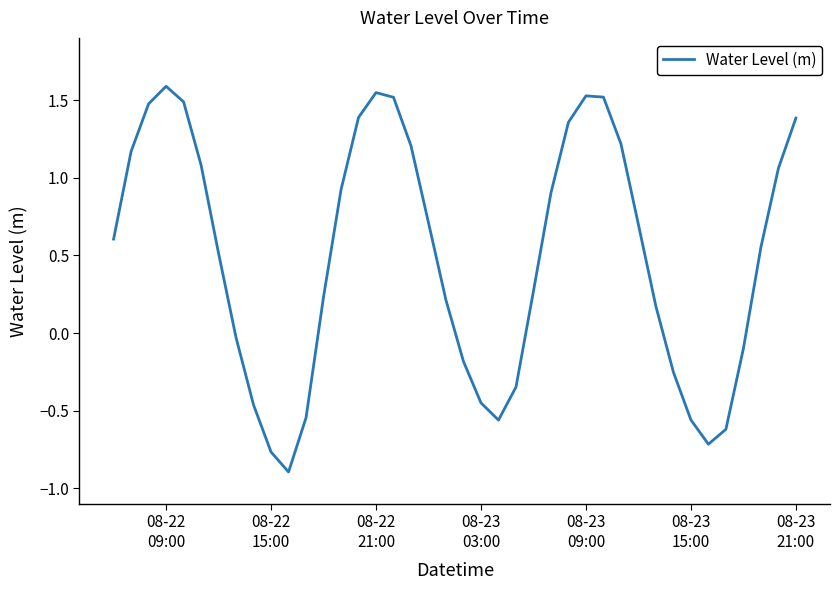

What is the difference between the maximum and minimum values?

2.5